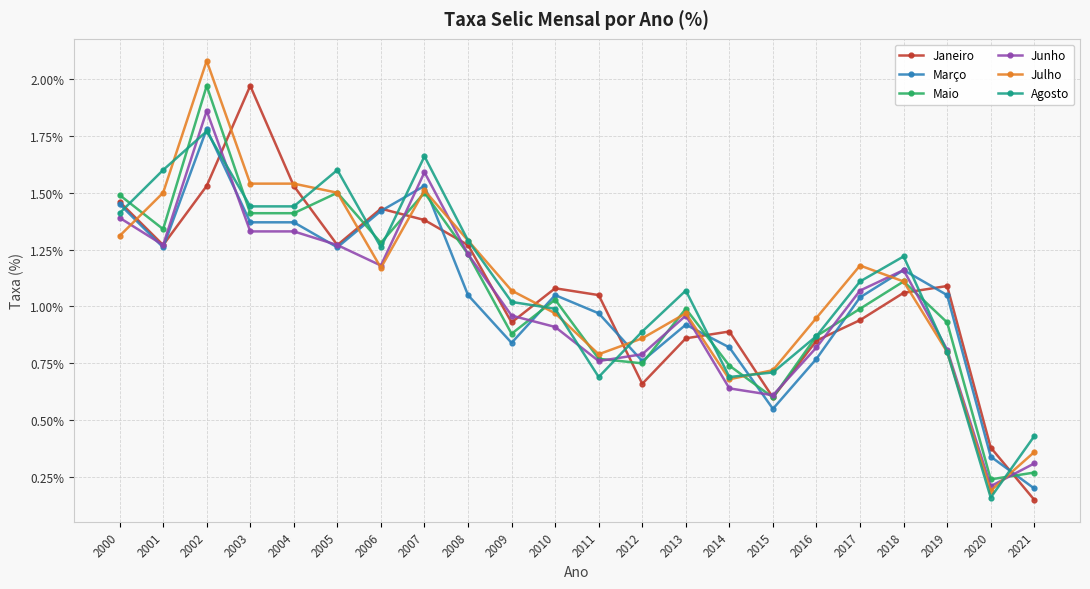

At which label is Março closest to 0?

2021